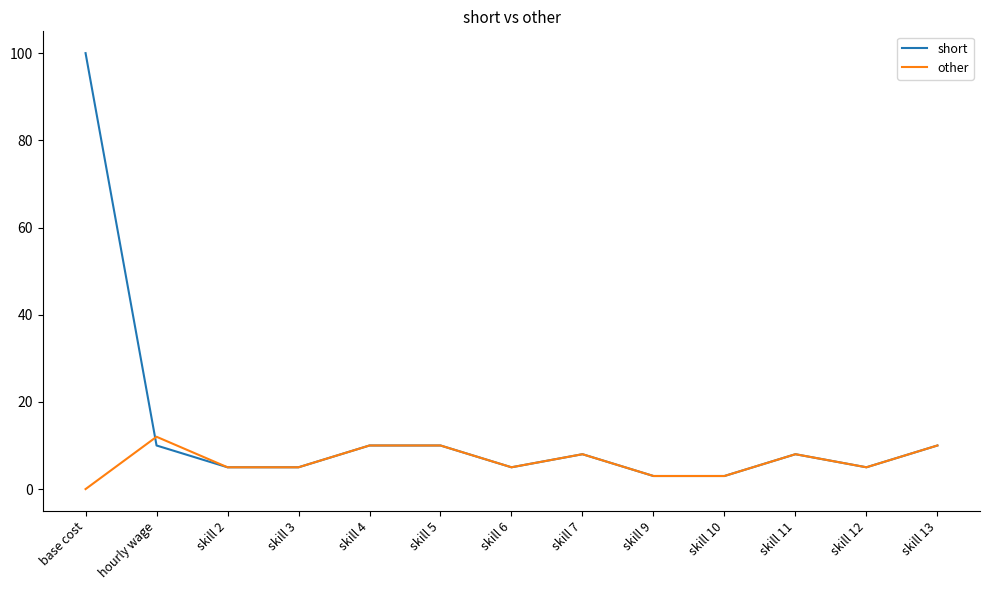

Is the value of other at skill 11 greater than the value of short at skill 6?

Yes